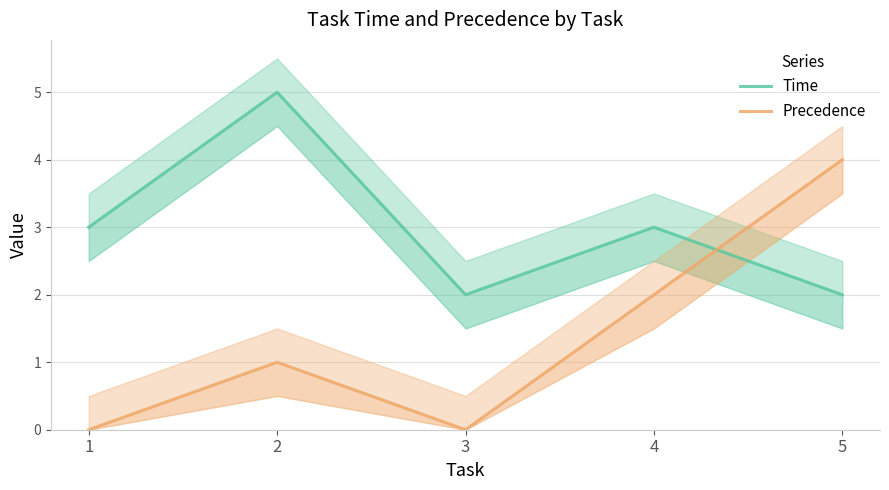

What is the sum of the Precedence values at 1 and 4?

2